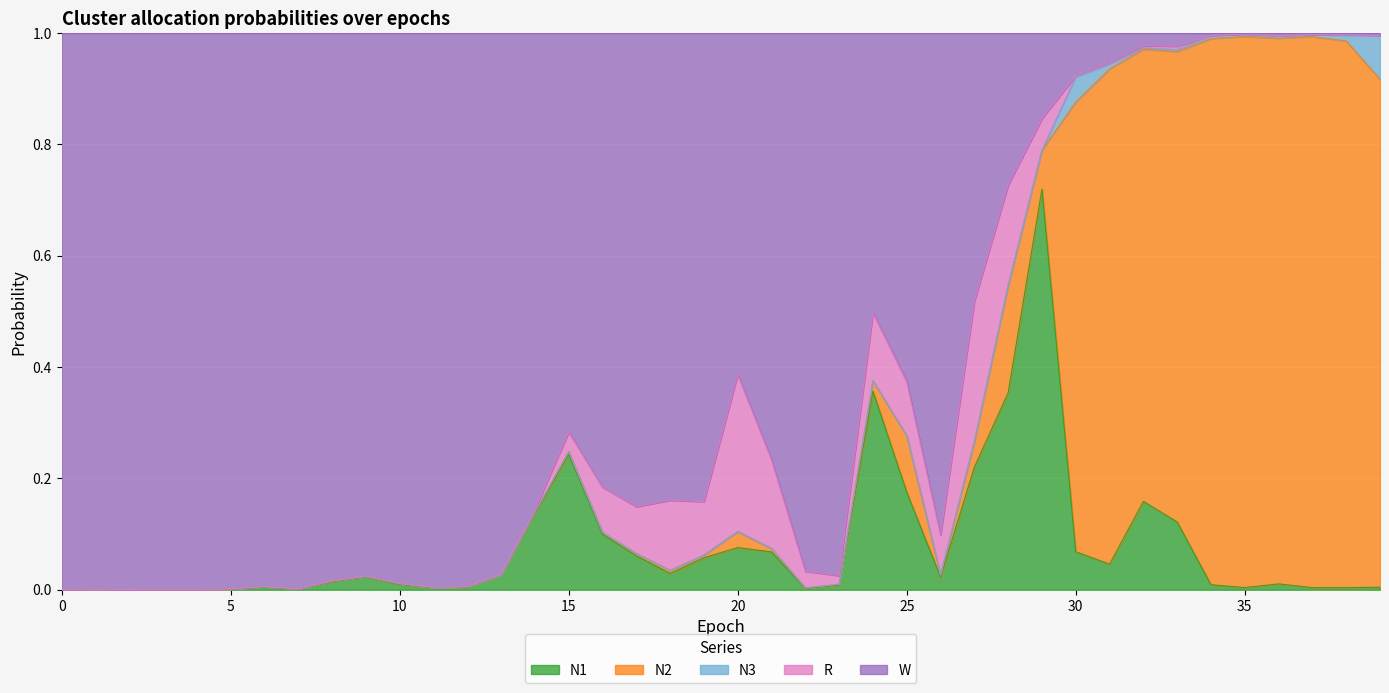

Which series changed the most between 6 and 32?

W